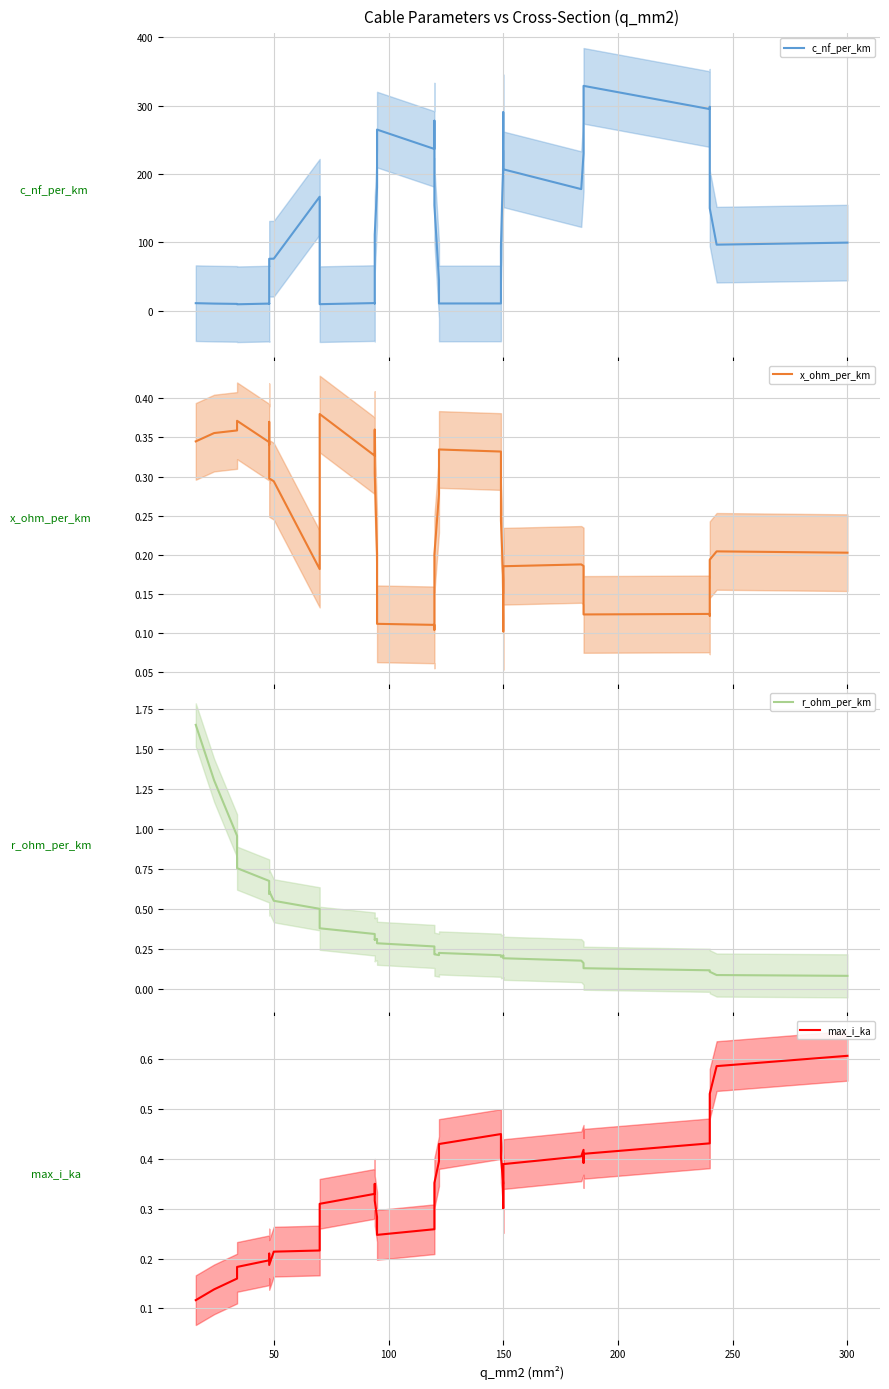

What is the average value of the c_nf_per_km series?

127.2